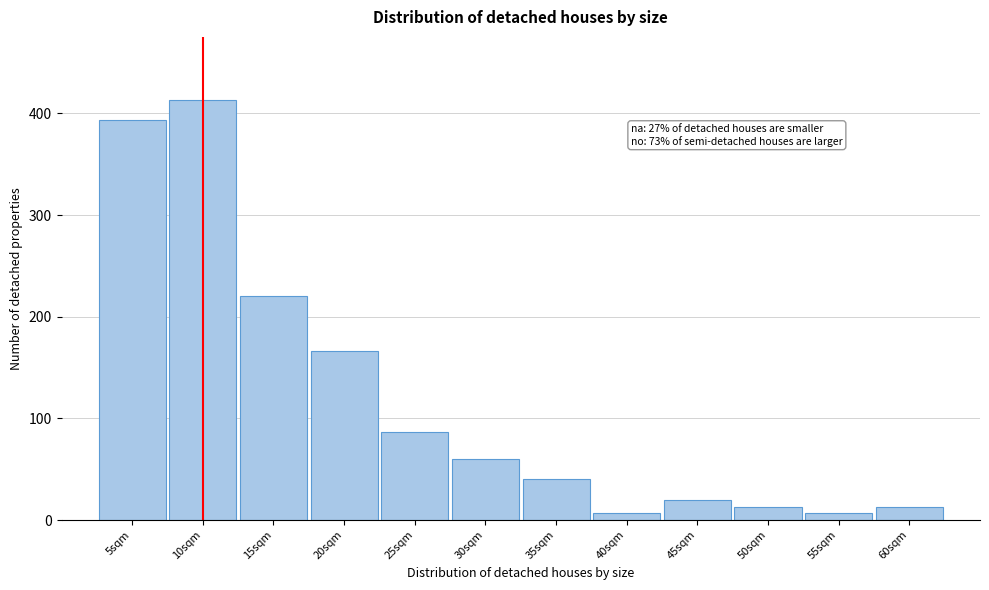

Reading left to right, list all the values displayed in this chart.

393.3	413.3	220.0	166.7	86.7	60.0	40.0	6.7	20.0	13.3	6.7	13.3